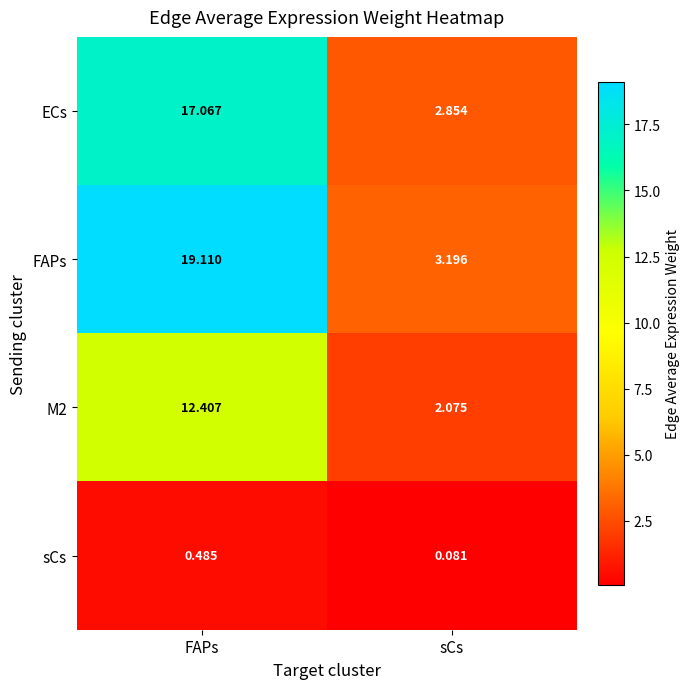

Where does the FAPs series first go above 19?

FAPs